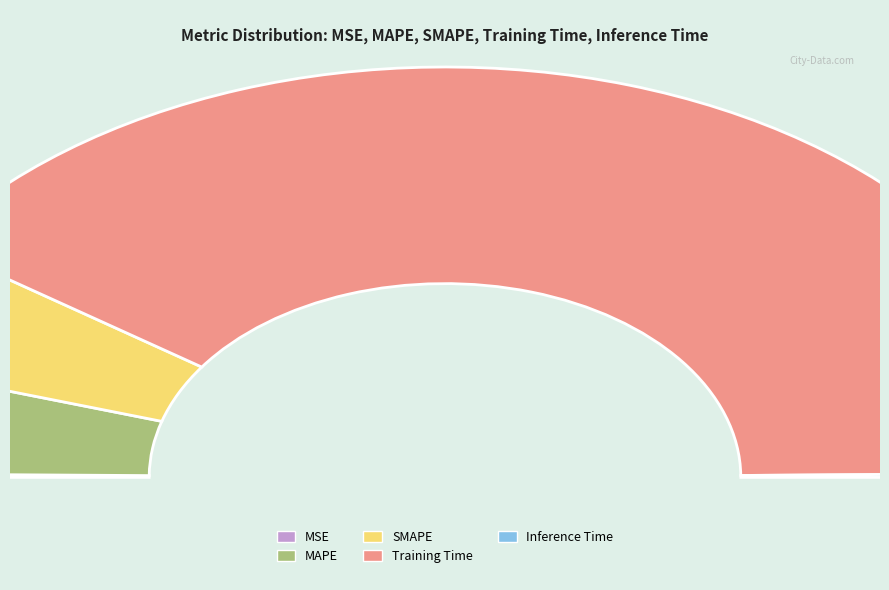

What is the largest slice in the pie chart?

Training Time